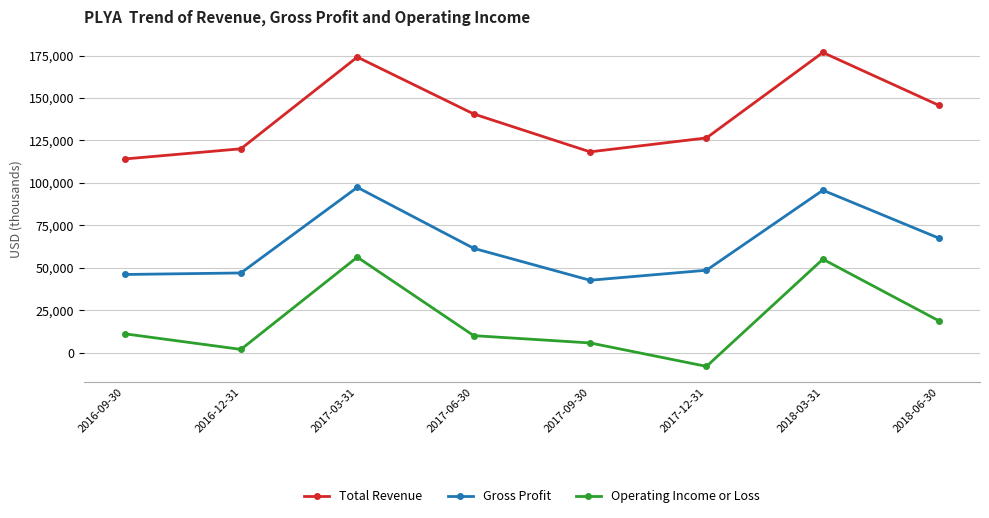

Which label corresponds to the smallest value in the chart?

2017-12-31